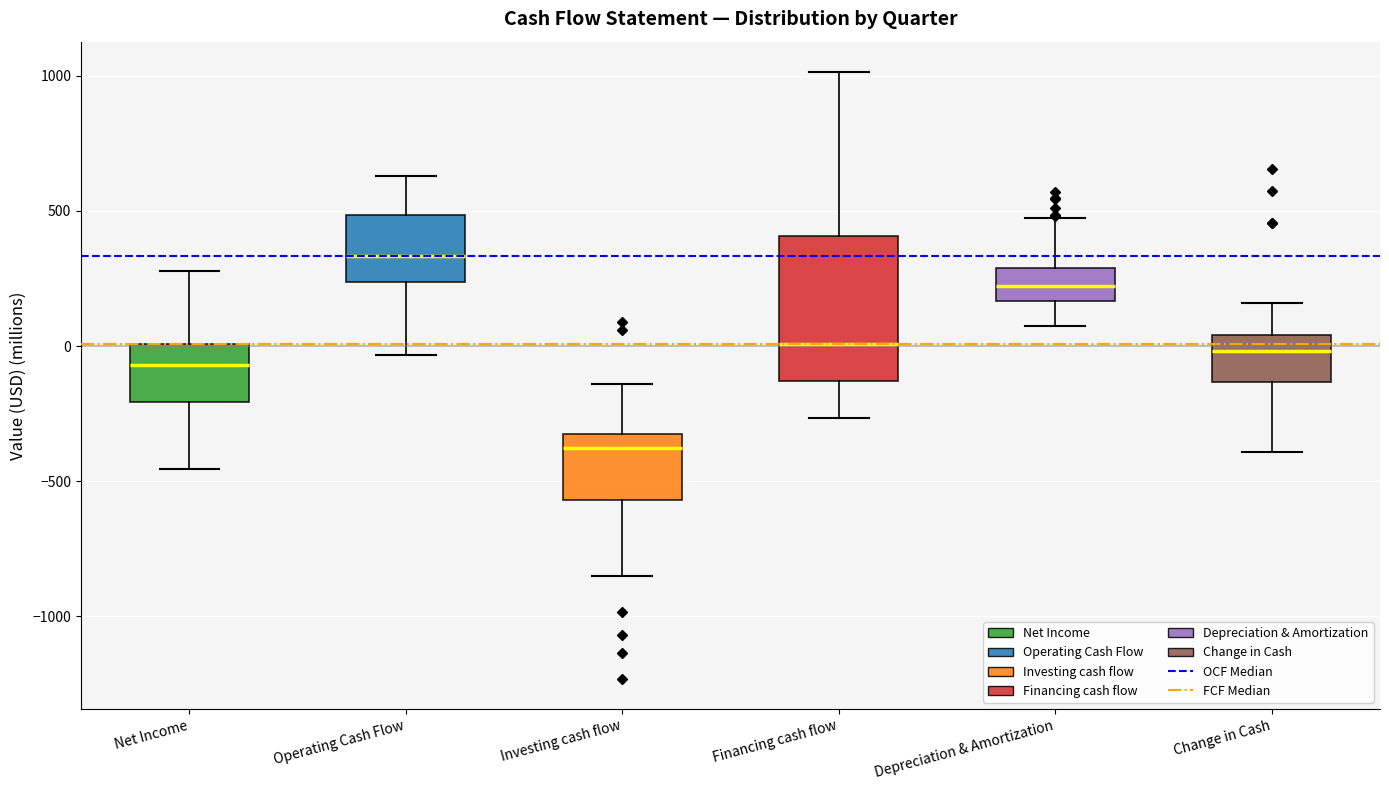

Which box is the tallest, from its lower edge to its upper edge?

Financing cash flow